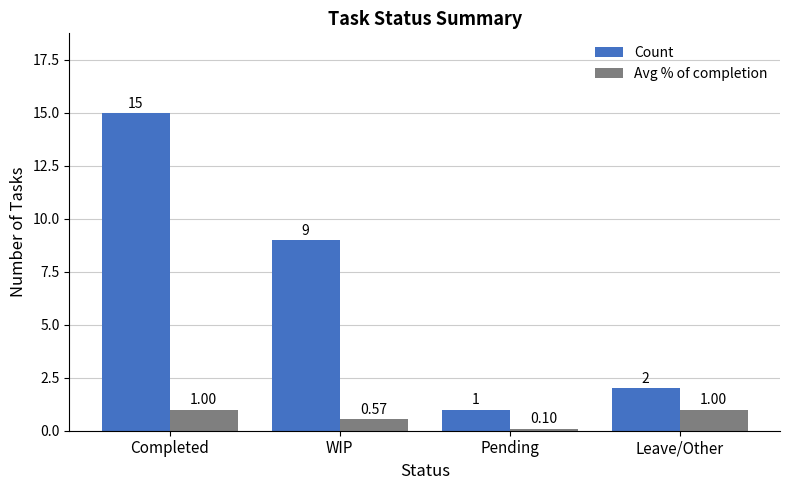

What is the value of the Avg % of completion bar at the 3rd from the left?

0.1